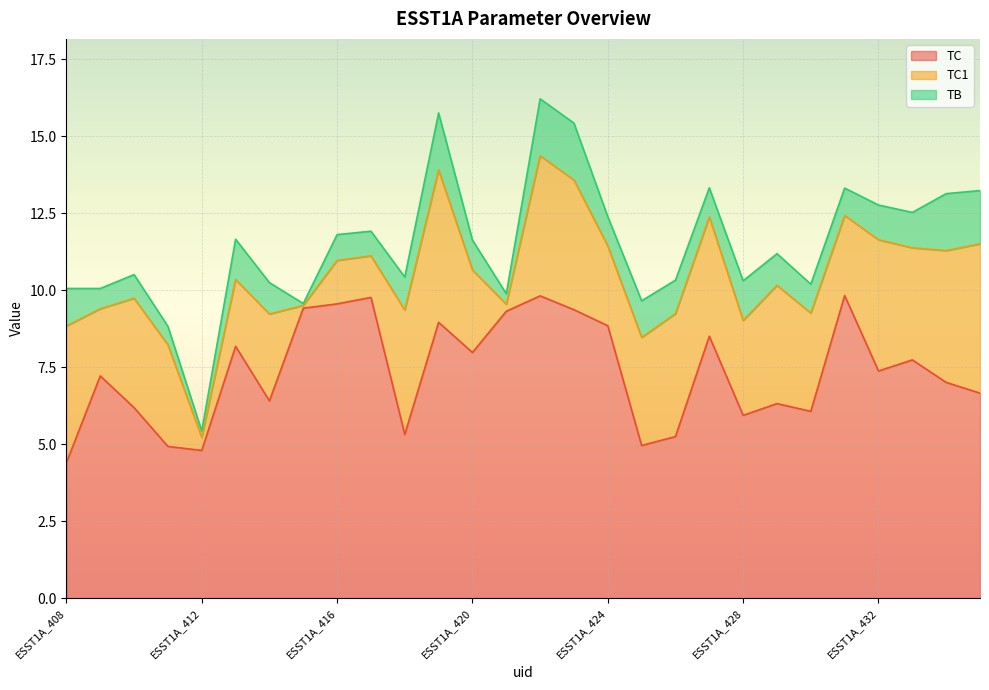

Rank the series by their average value, from lowest to highest.

TB, TC1, TC